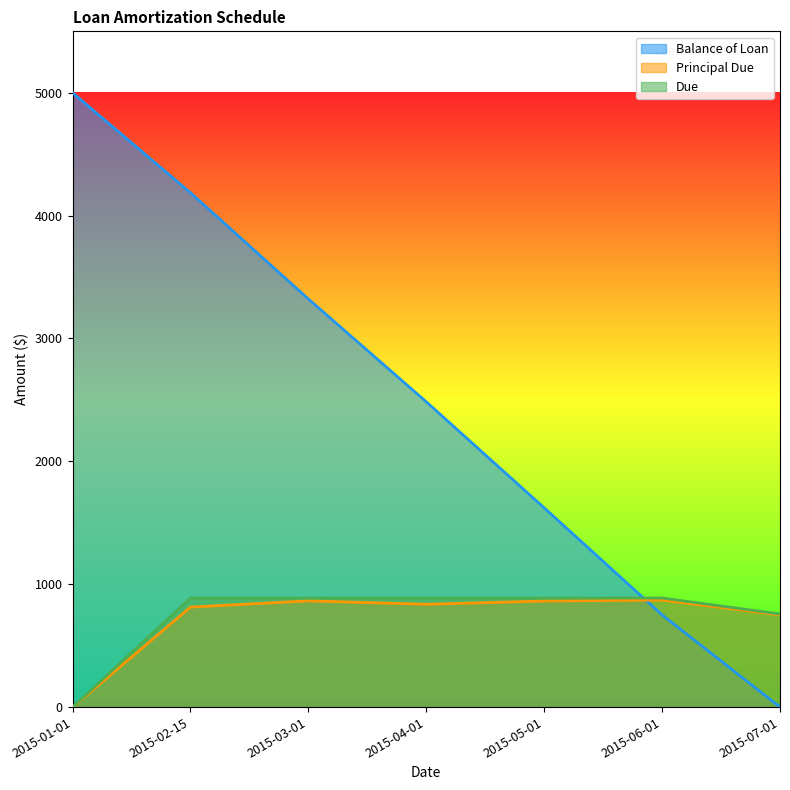

At how many categories does at least one series exceed 1216?

5